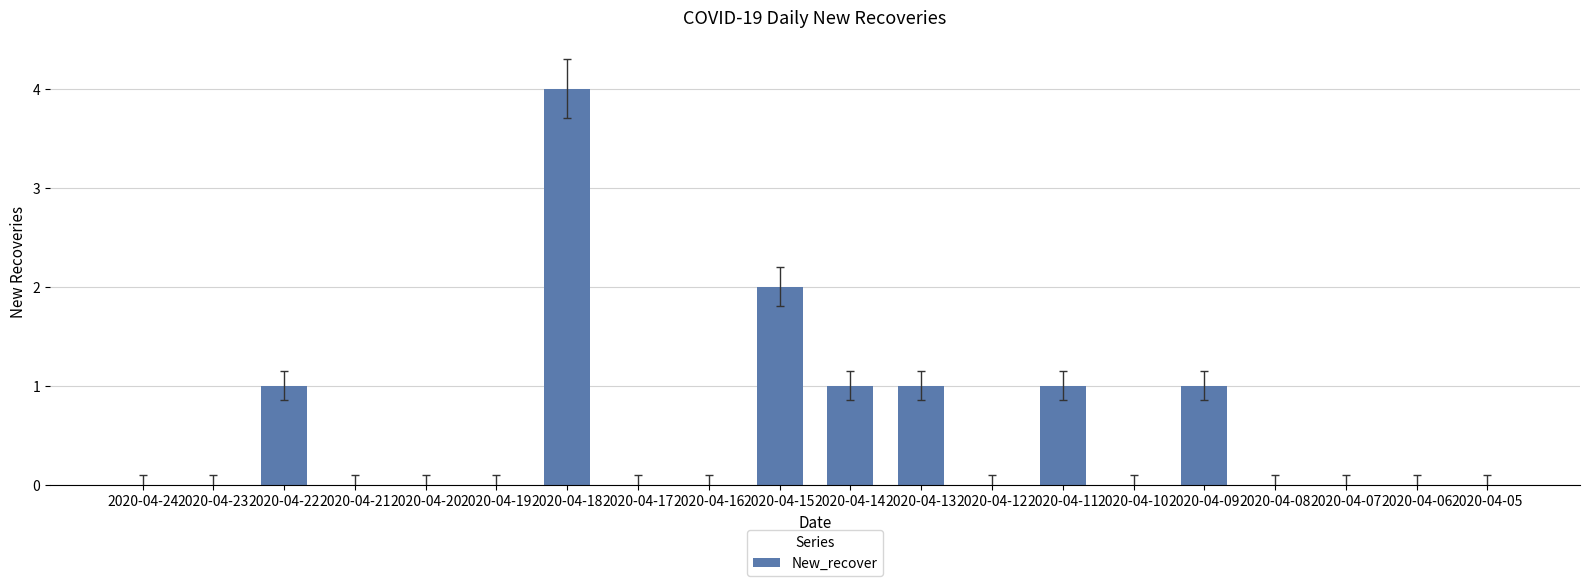

Are the bars grouped side by side (vs. stacked)?

No